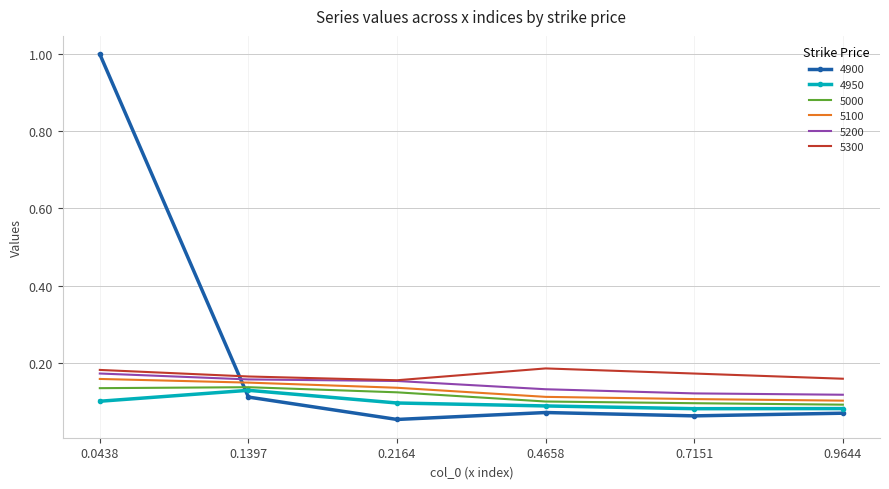

What is the sum of all 5200 values?

0.9